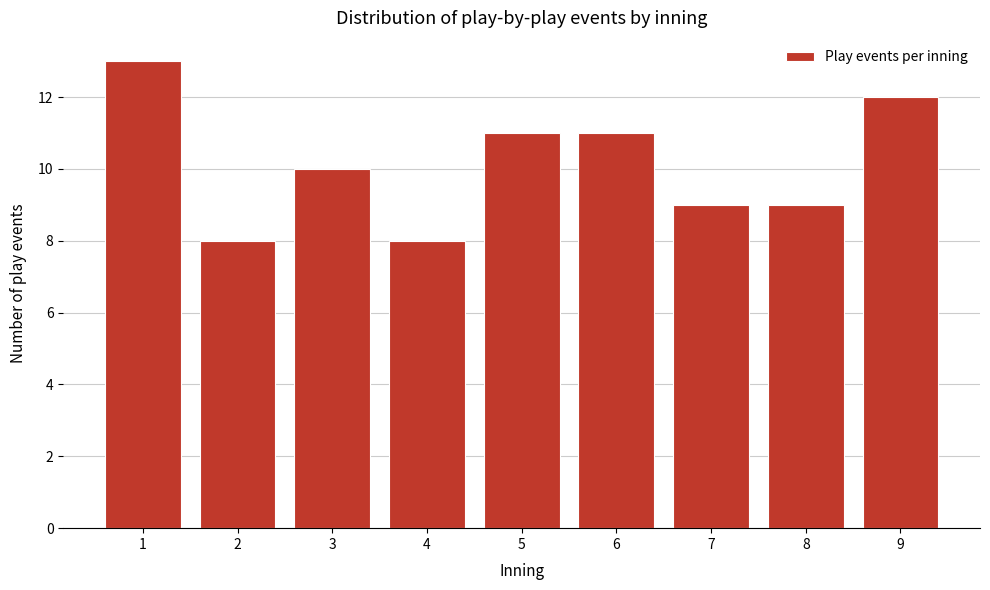

Reading left to right, list all the values displayed in this chart.

13	8	10	8	11	11	9	9	12